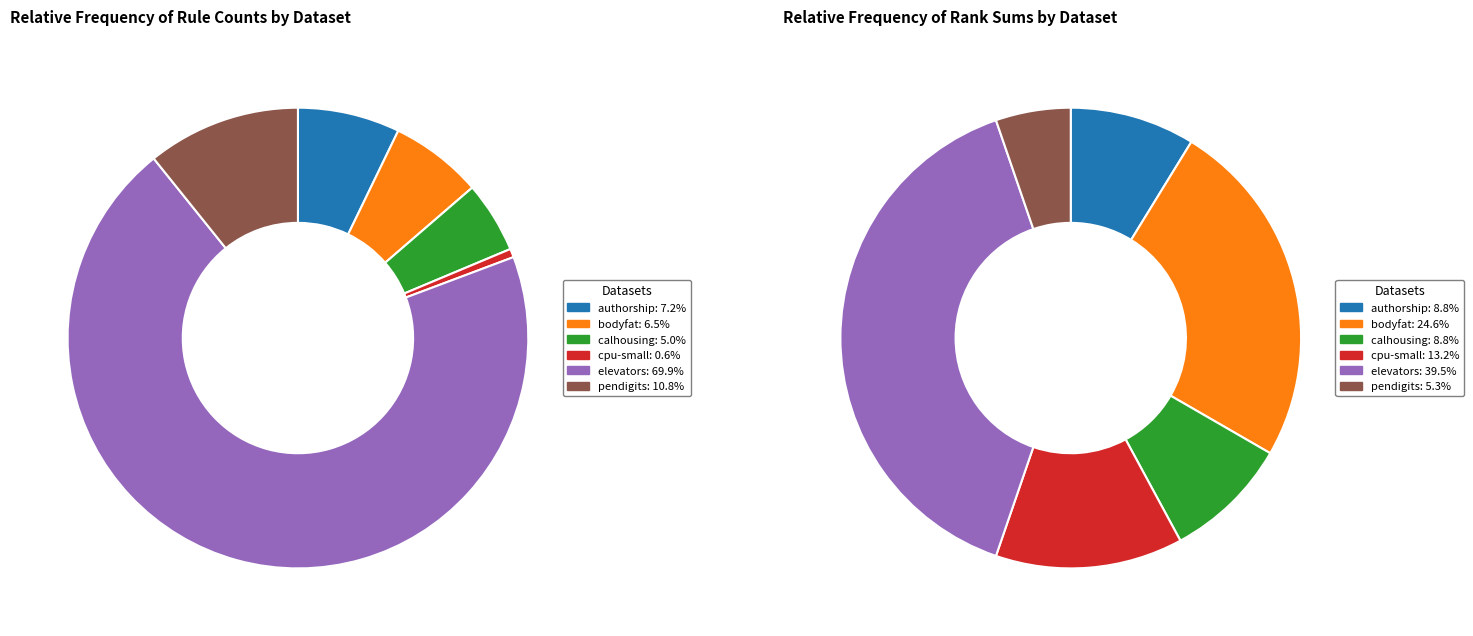

Which slice is the smallest?

pendigits